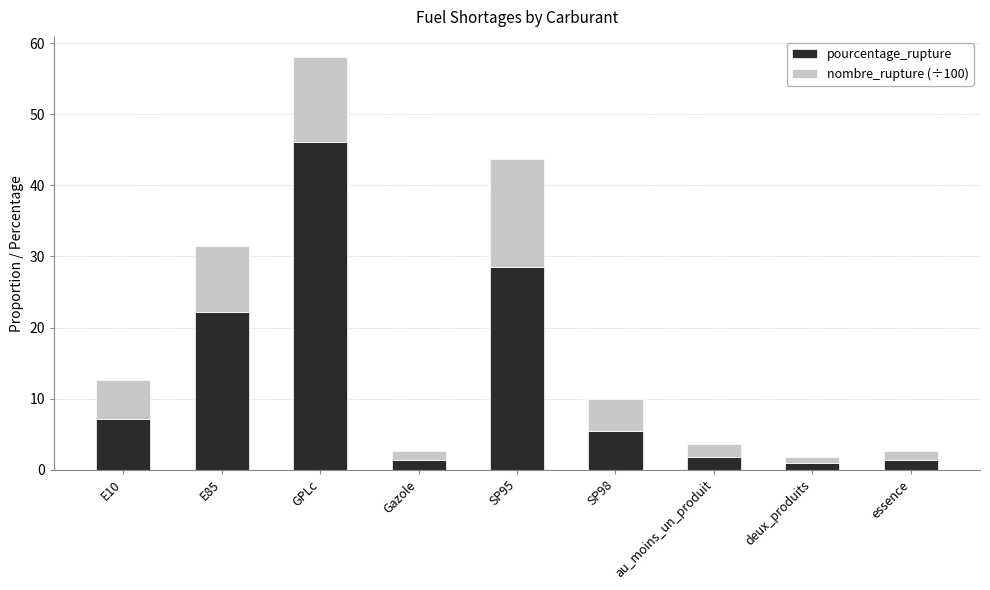

What is the highest value of the pourcentage_rupture series?

46.1